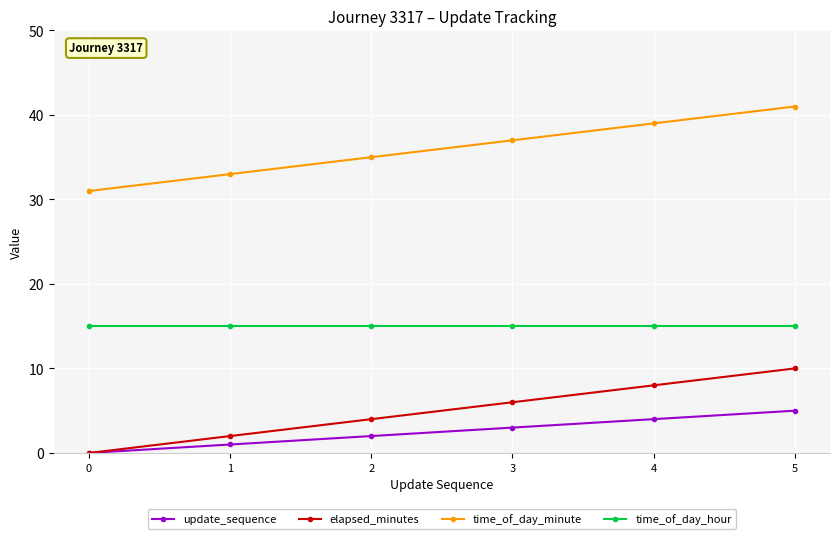

Rank the series at 4 from highest to lowest value.

time_of_day_minute, time_of_day_hour, elapsed_minutes, update_sequence